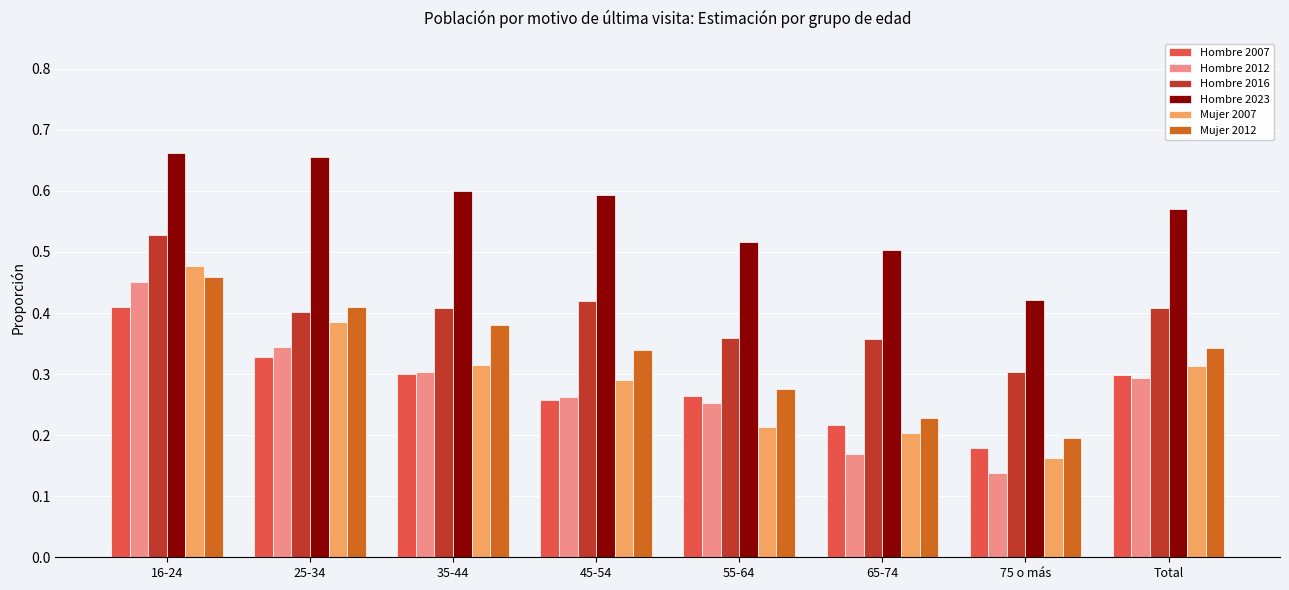

What are all the series names shown in the legend?

Hombre 2007, Hombre 2012, Hombre 2016, Hombre 2023, Mujer 2007, Mujer 2012